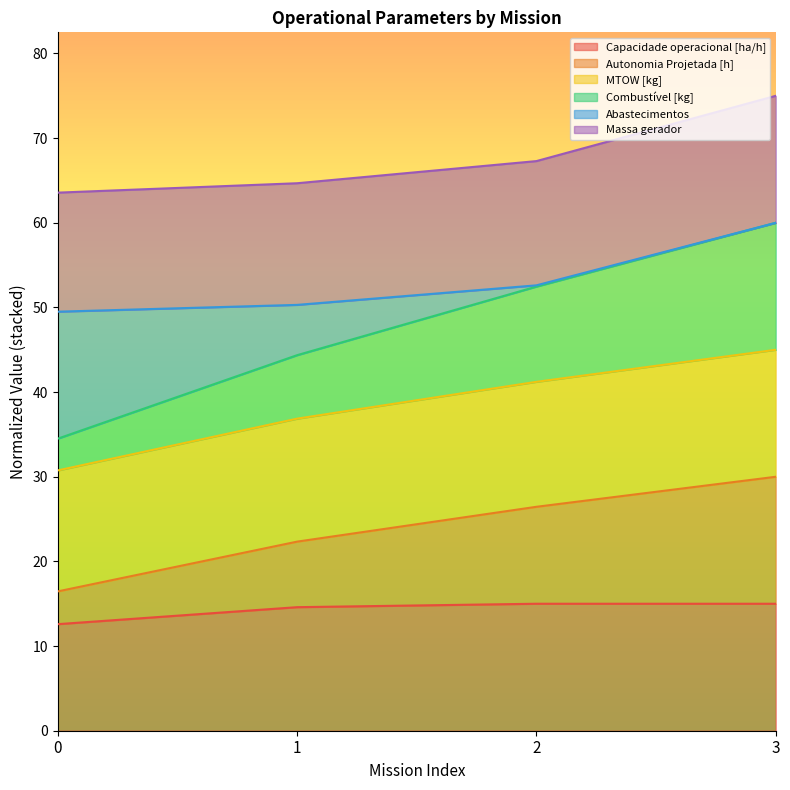

What are all the series names shown in the legend?

Capacidade operacional [ha/h], Autonomia Projetada [h], MTOW [kg], Combustível [kg], Abastecimentos, Massa gerador